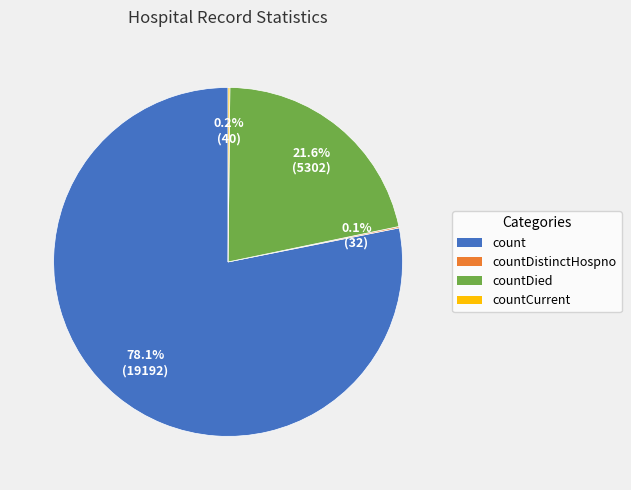

Does any single category account for the majority?

Yes